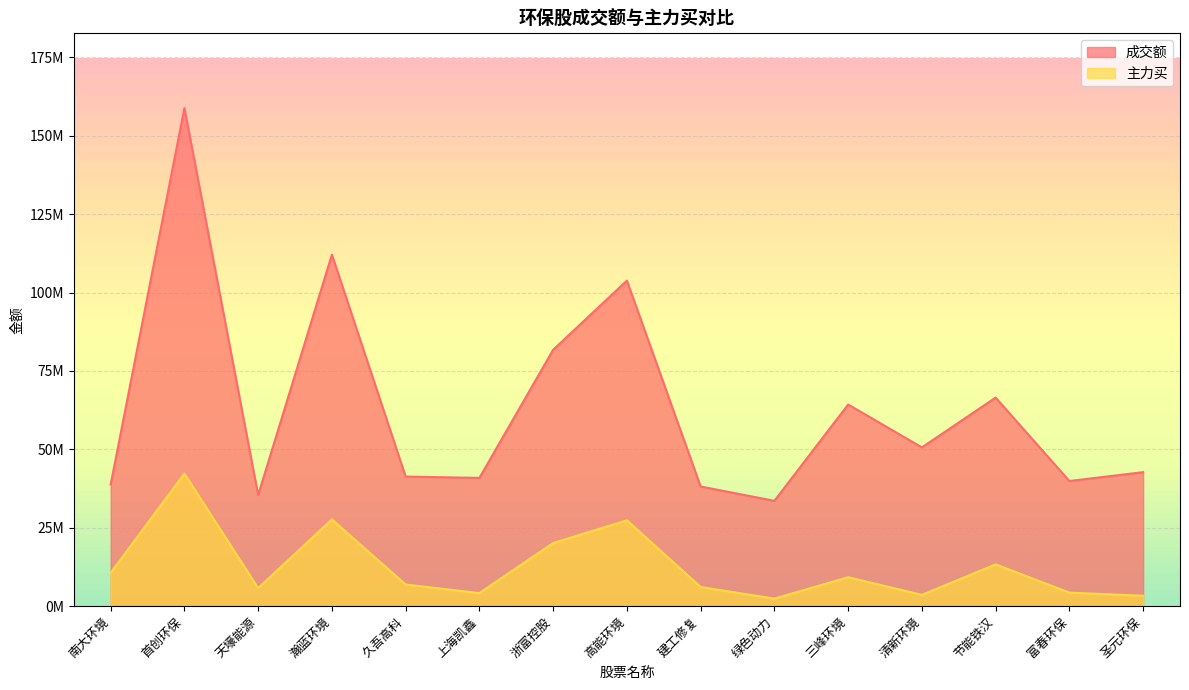

True or false: 成交额 and 主力买 intersect in this chart.

False